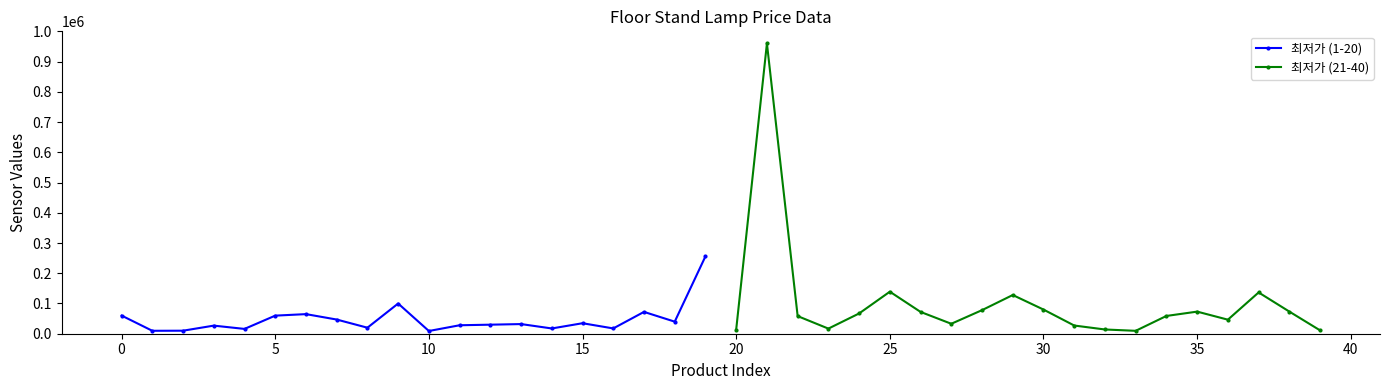

Does the chart have visible grid lines?

No